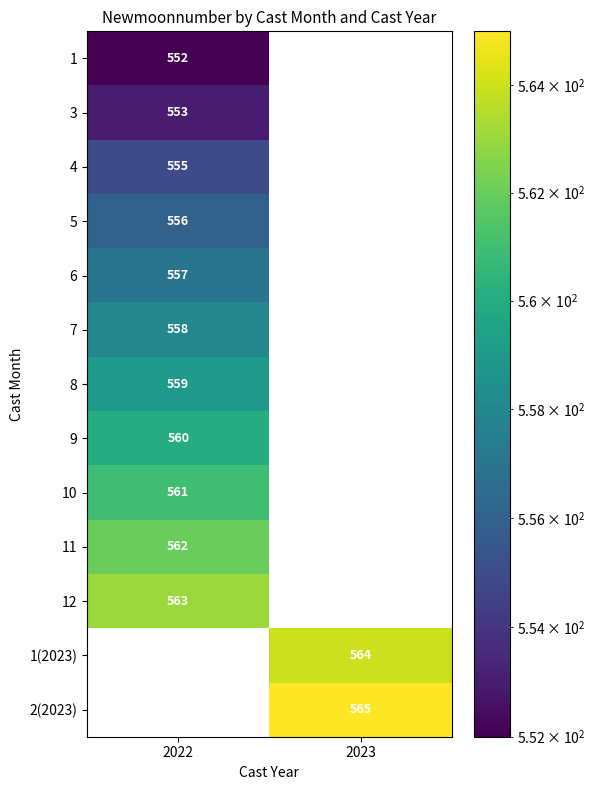

Which has a higher value, 2022 or 2023?

2023